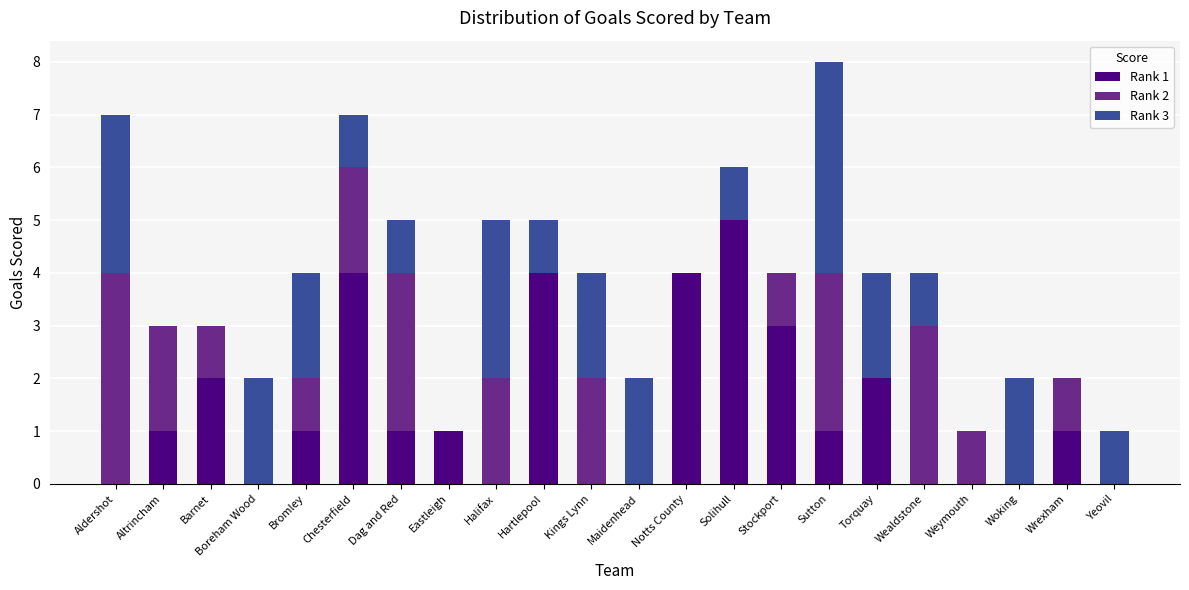

Which category has the highest value in the Rank 1 series?

Solihull